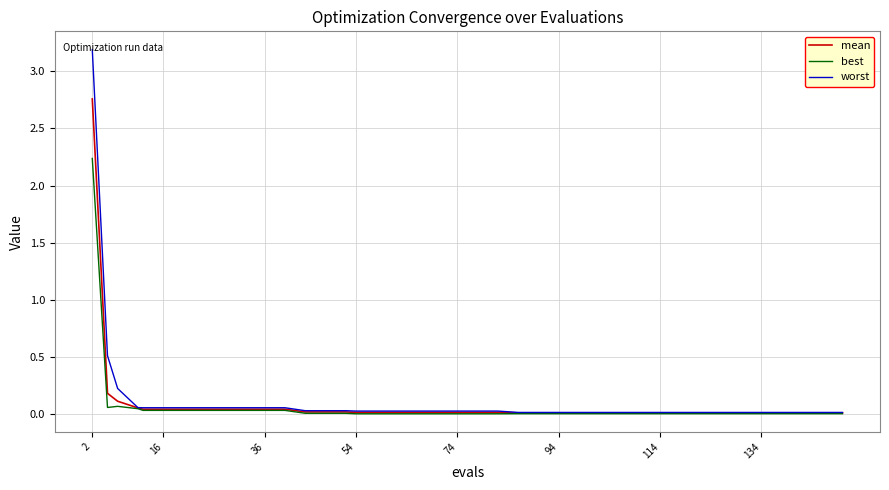

Rank the series by their maximum value, from lowest to highest.

best, mean, worst